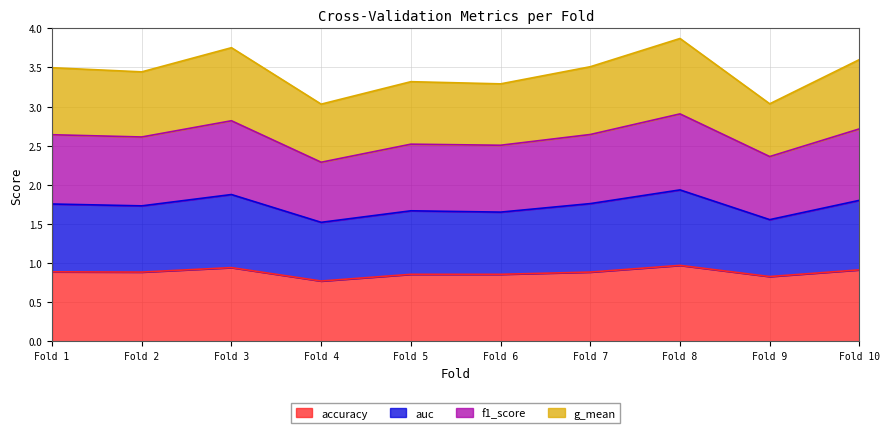

True or false: auc and f1_score cross at least once.

False